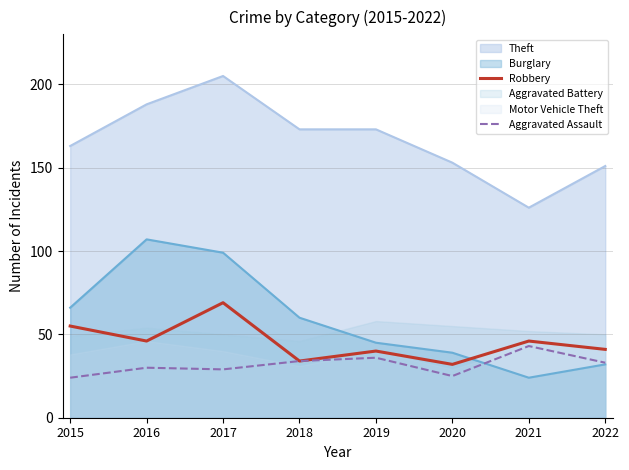

Is the value of Theft at 2020 greater than the value of Burglary at 2018?

Yes